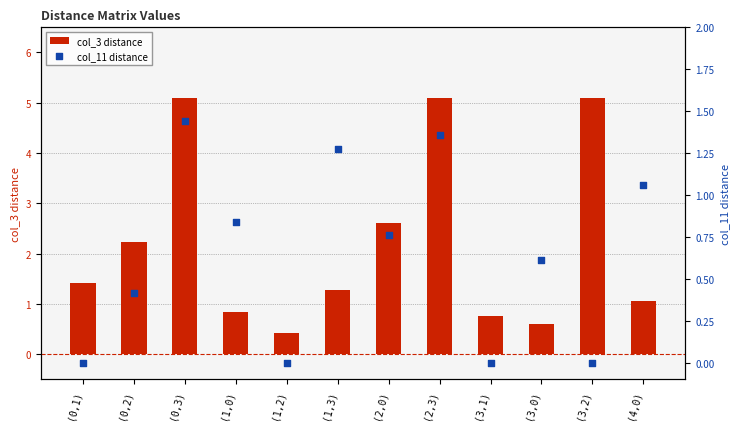

Is the value of col_3 distance at (2,0) greater than the value of col_11 distance at (2,3)?

Yes